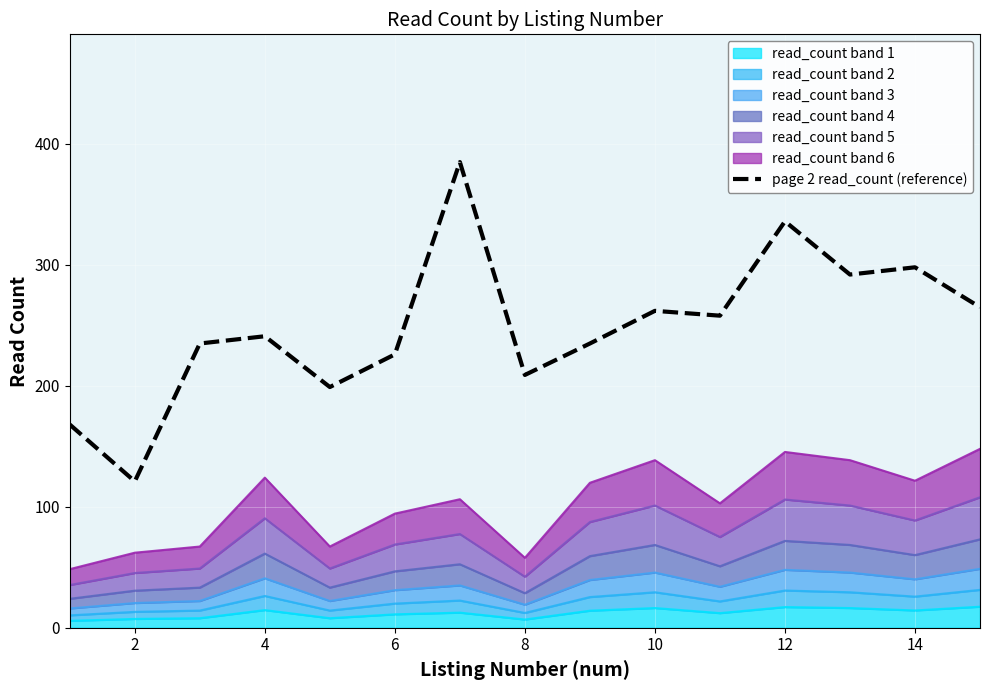

How many values are below 241?

7